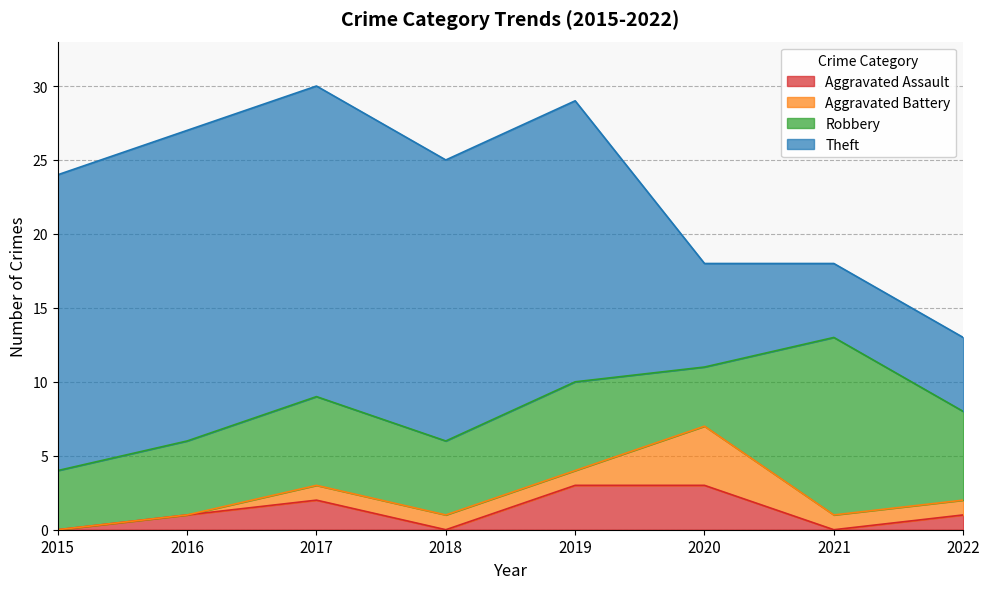

Does the chart display data point markers on the line(s)?

No